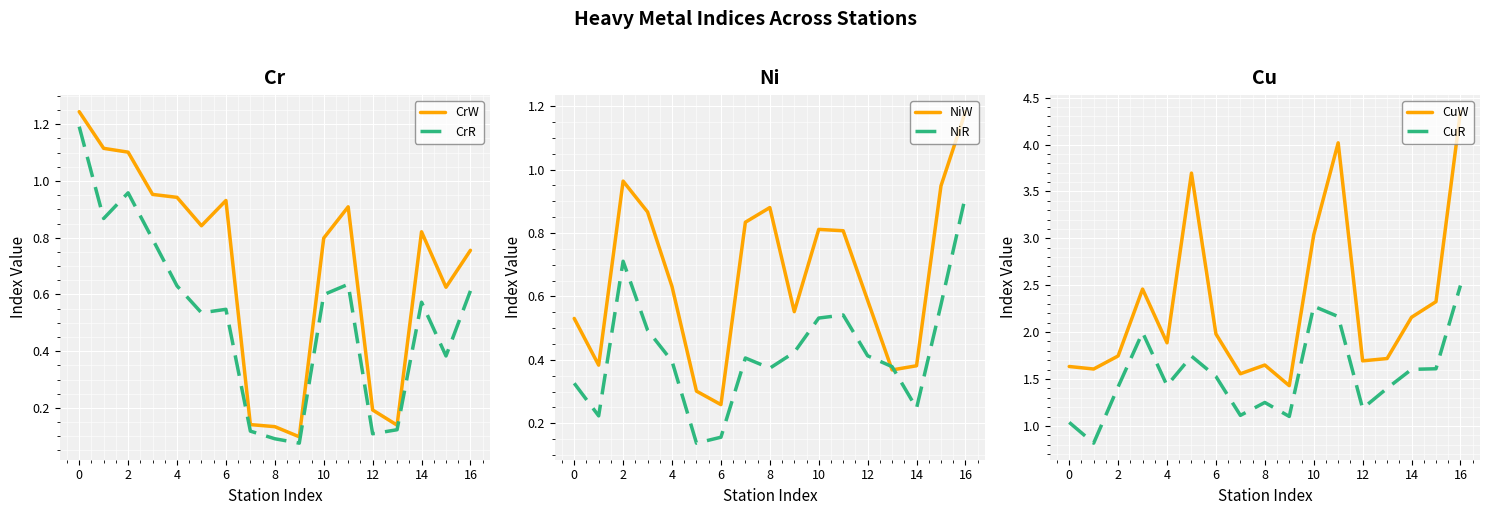

How many categories are shown in the chart?

17